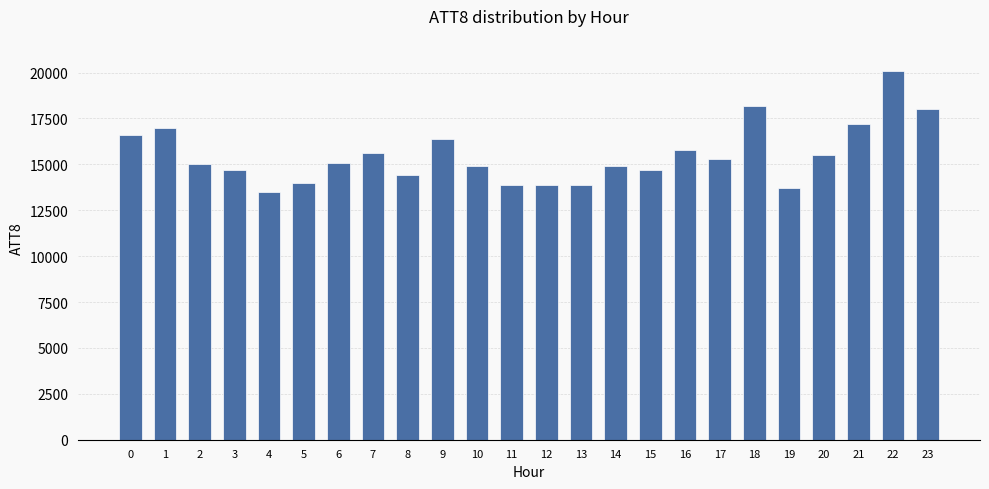

The chart shows a value of 17000 at 1. True or false?

True